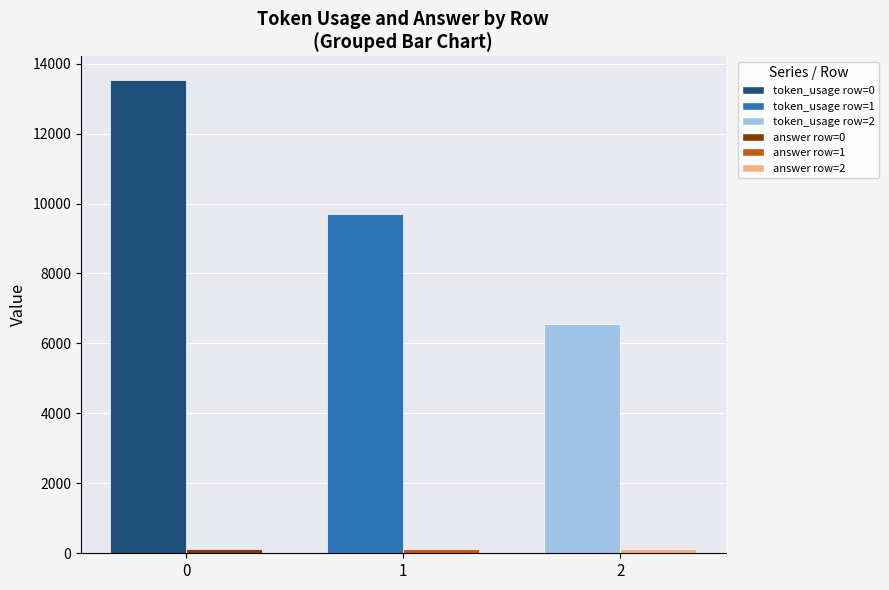

What is the difference between the token_usage values at 0 and 2?

6978